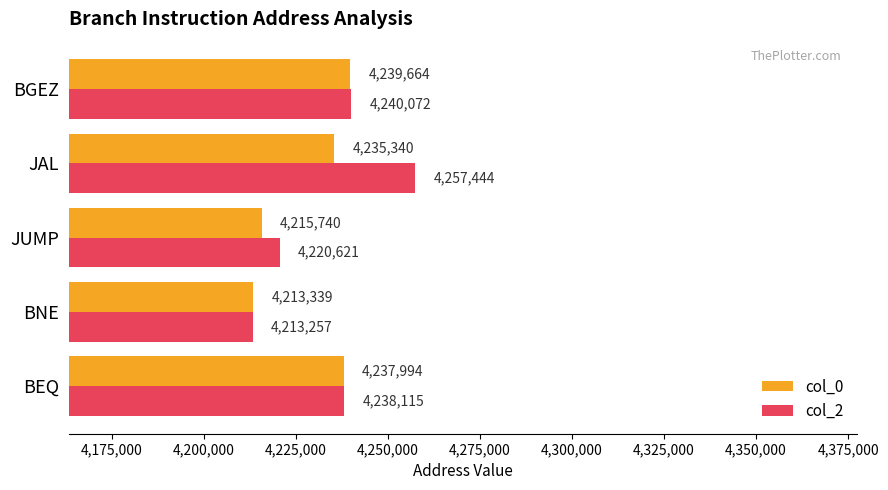

Which series has the widest spread of values?

col_2